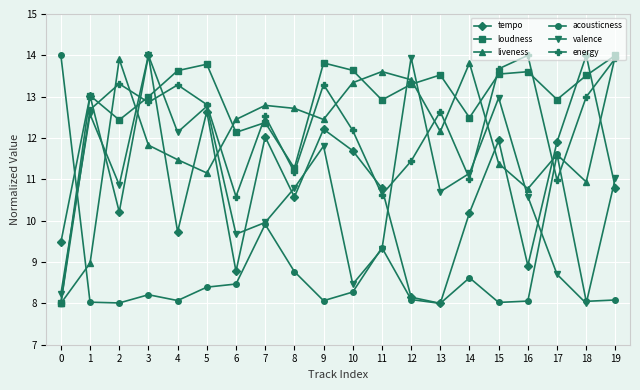

What are all the series names shown in the legend?

tempo, loudness, liveness, acousticness, valence, energy